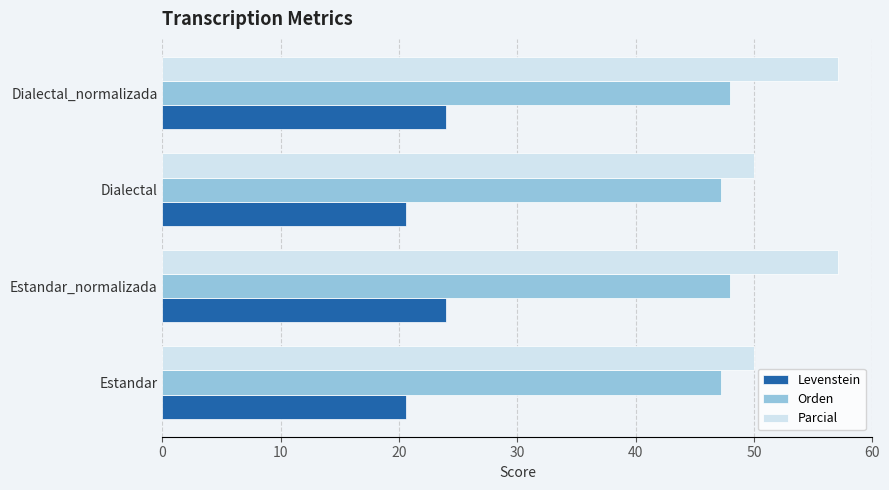

True or false: Parcial has a value of 70.8 at Dialectal.

False